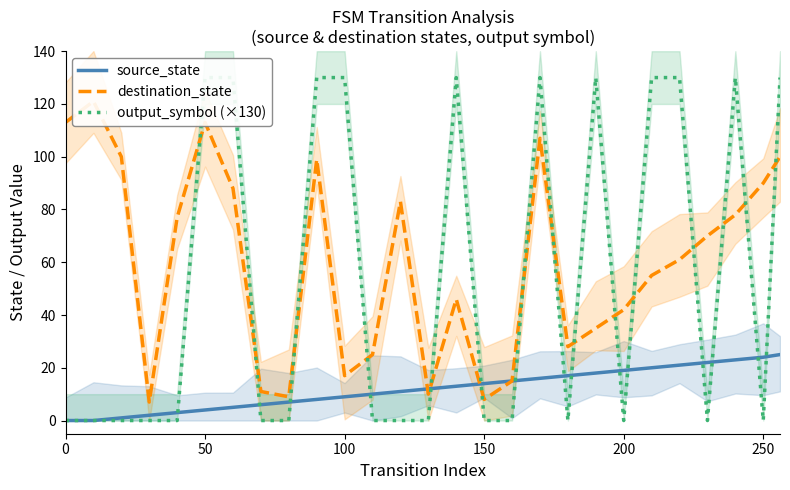

What is the maximum value for source_state?

25